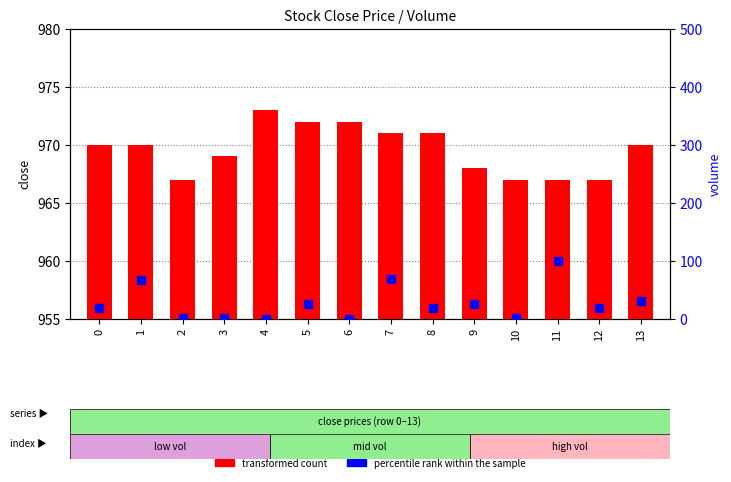

Is the value of transformed count at 11 greater than the value of percentile rank within the sample at 8?

Yes